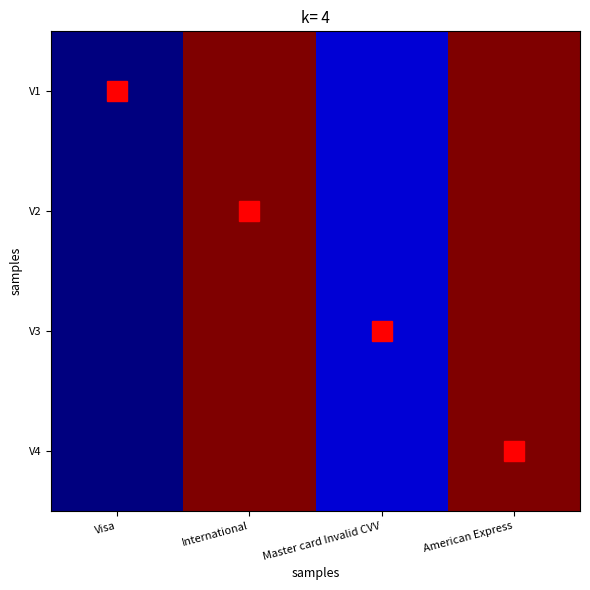

True or false: V1 has a value of 13179 at International.

False